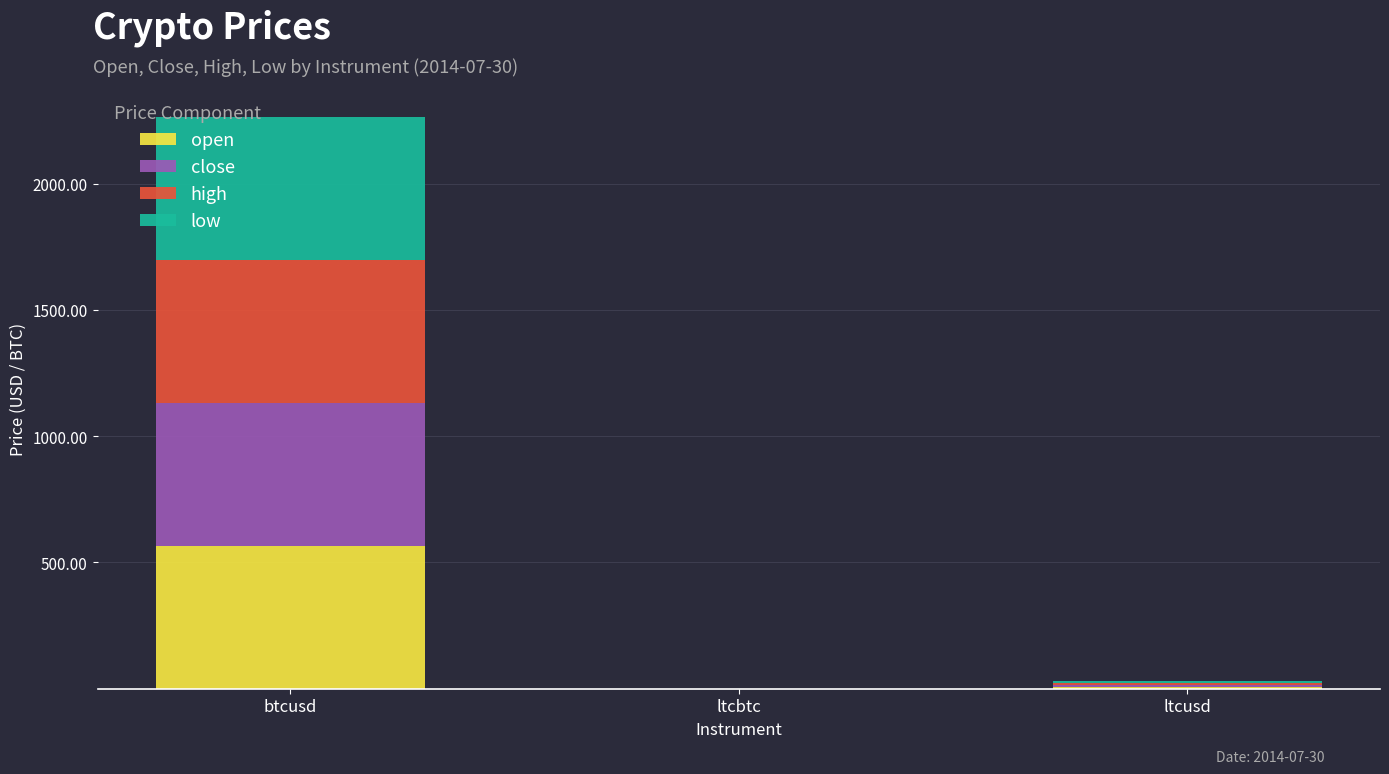

Read the open value at btcusd.

566.6